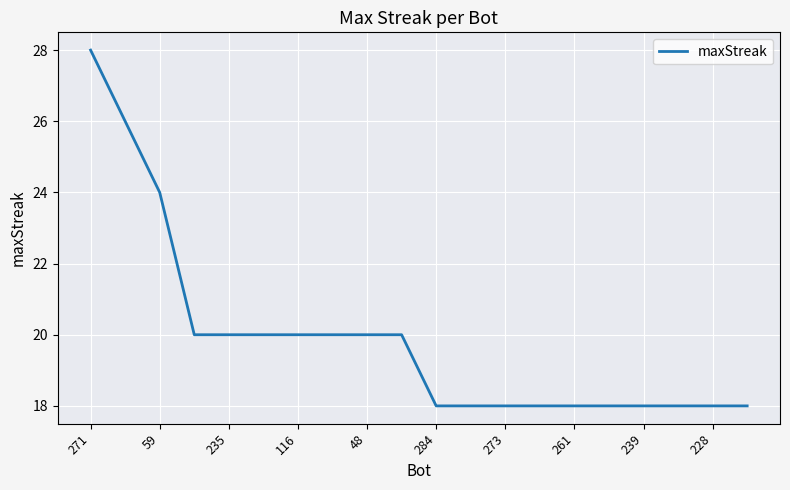

How many values are below 20?

10